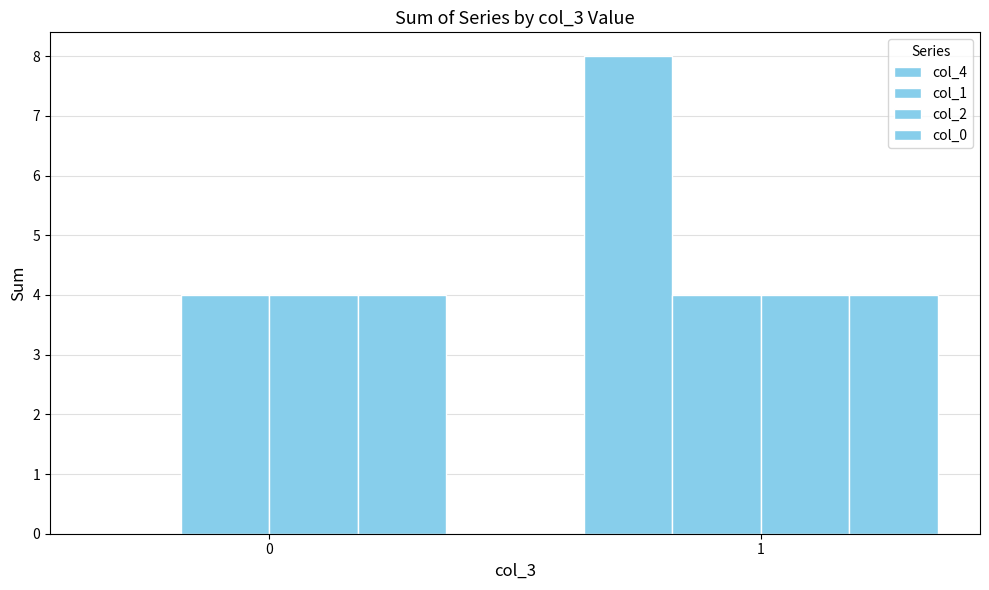

Between 0 and 1, which series saw the biggest shift?

col_4